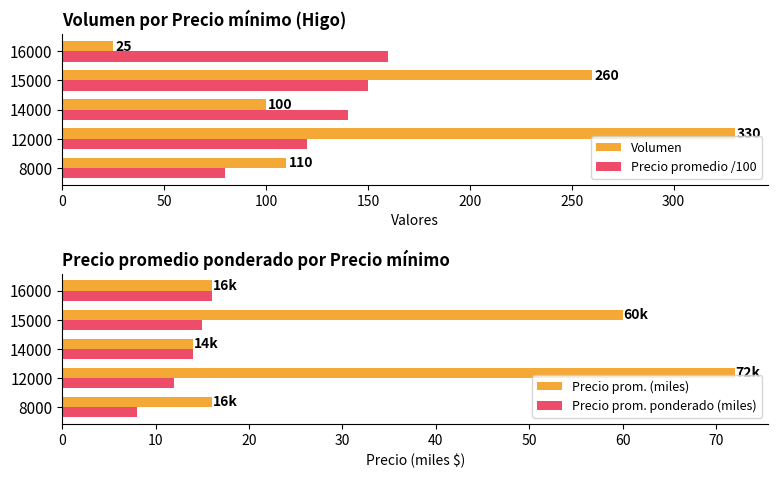

Is it true that Volumen equals 432 at 12000?

False